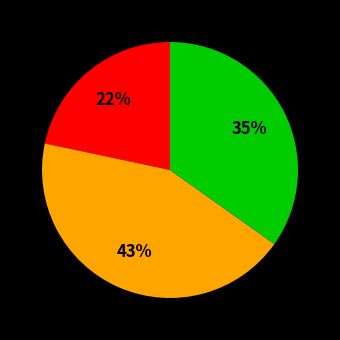

Does any single category account for the majority?

No